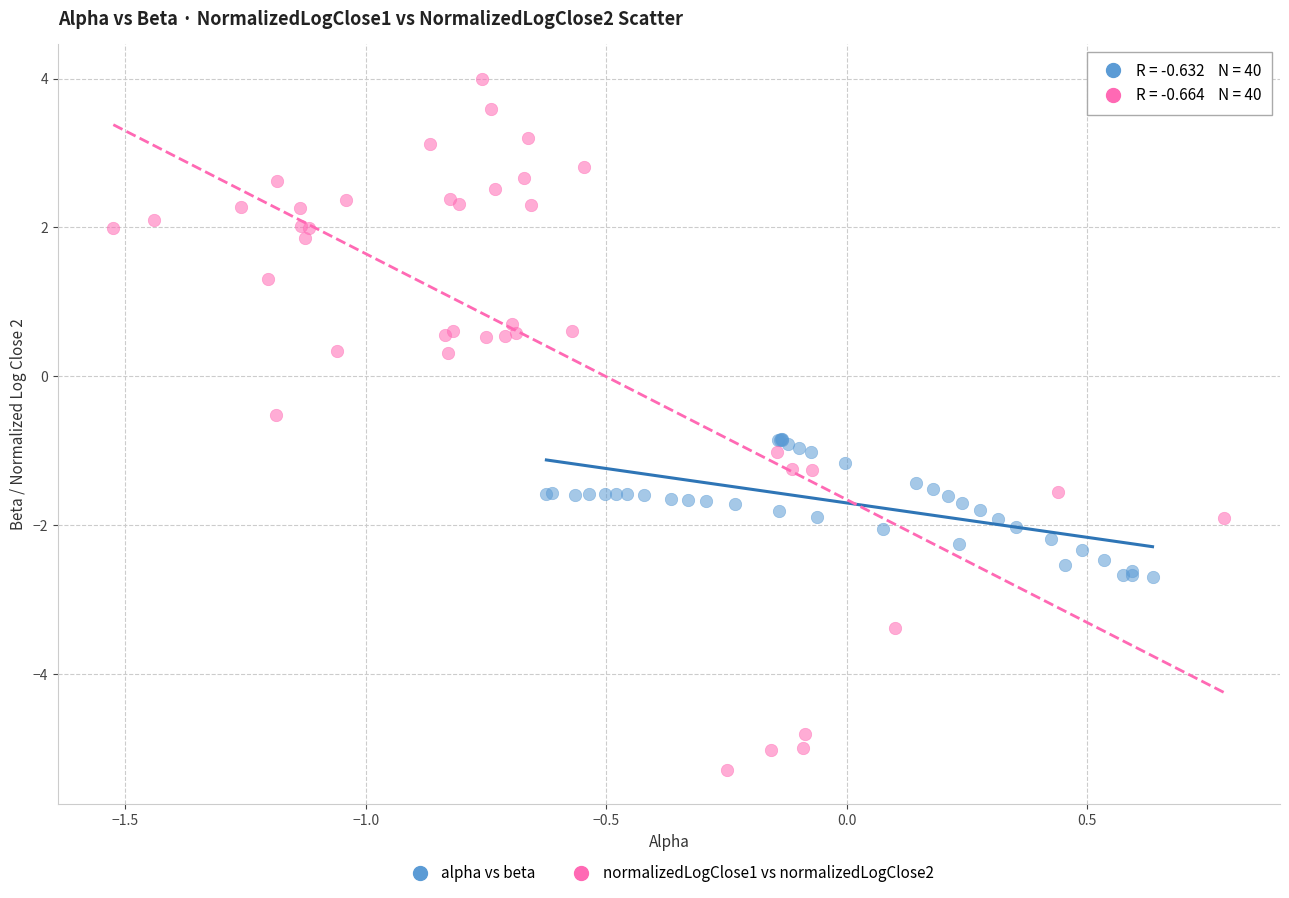

Which series contains the highest Y value?

normalizedLogClose1 vs normalizedLogClose2